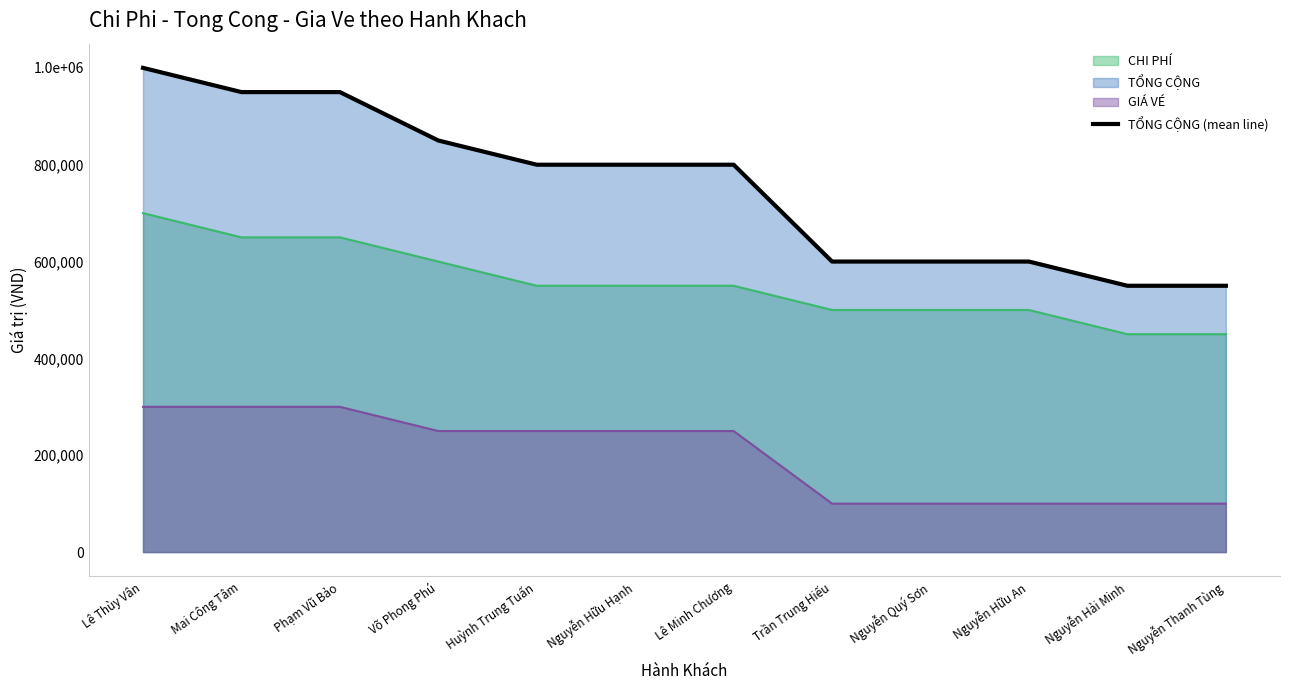

Between Nguyễn Hữu An and Trần Trung Hiếu, which is larger?

Nguyễn Hữu An